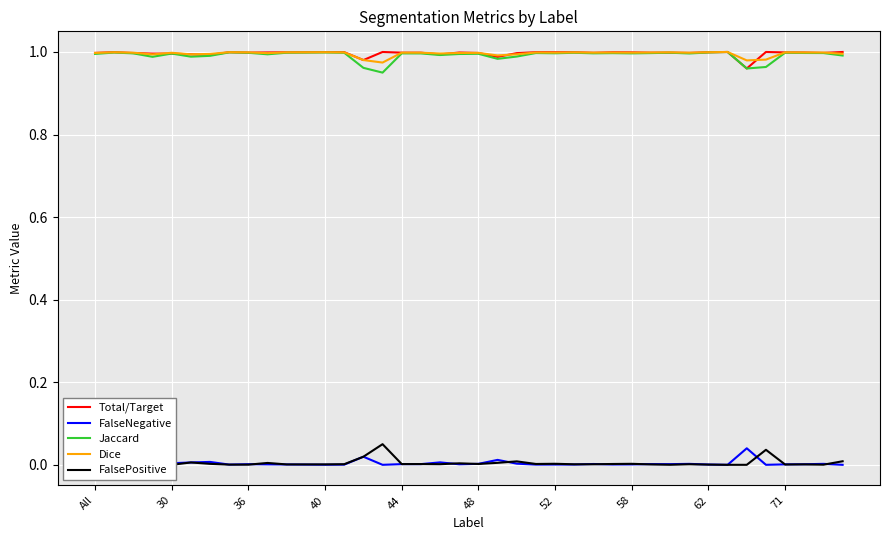

True or false: Dice and FalseNegative intersect in this chart.

False